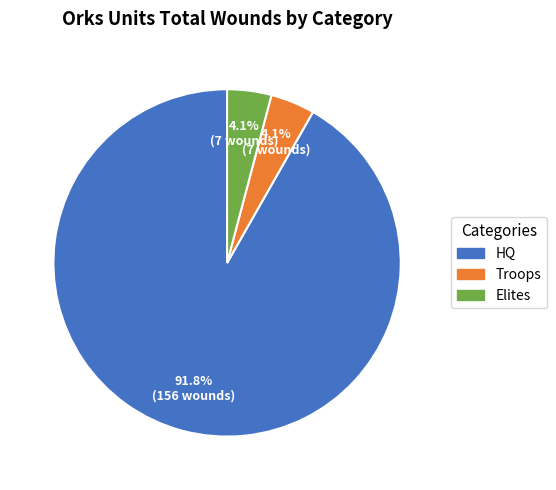

How many slices are in this pie chart?

3